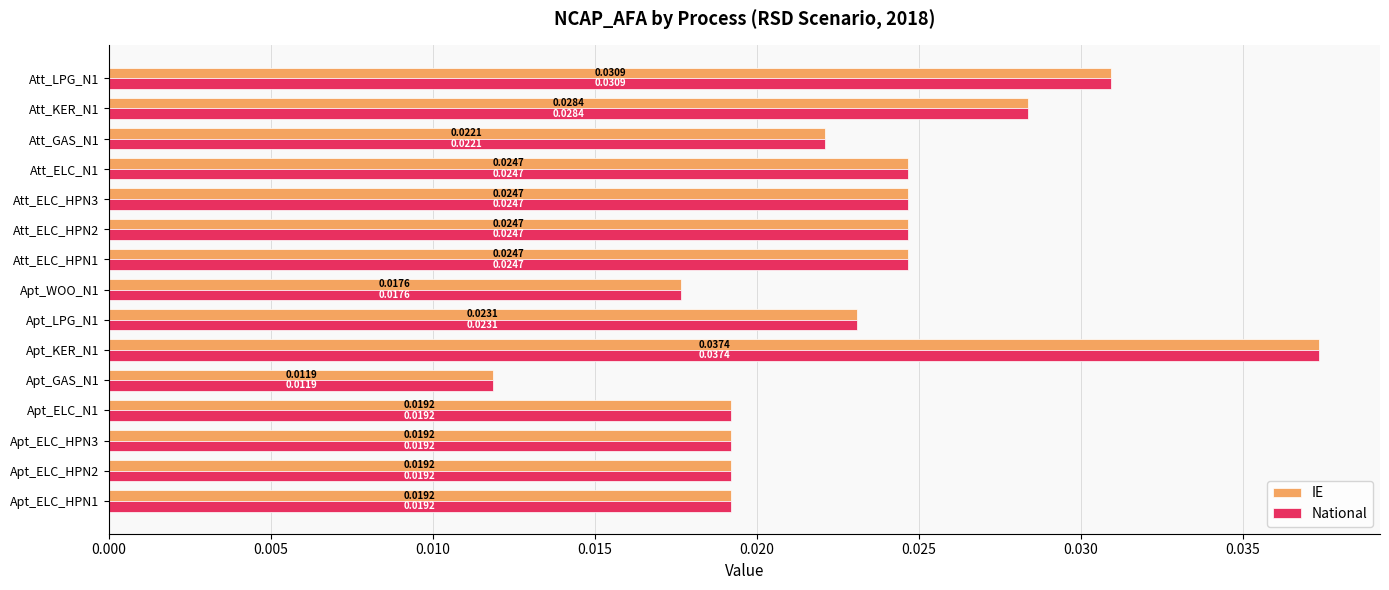

Count the National values in the range 0 to 1.

15